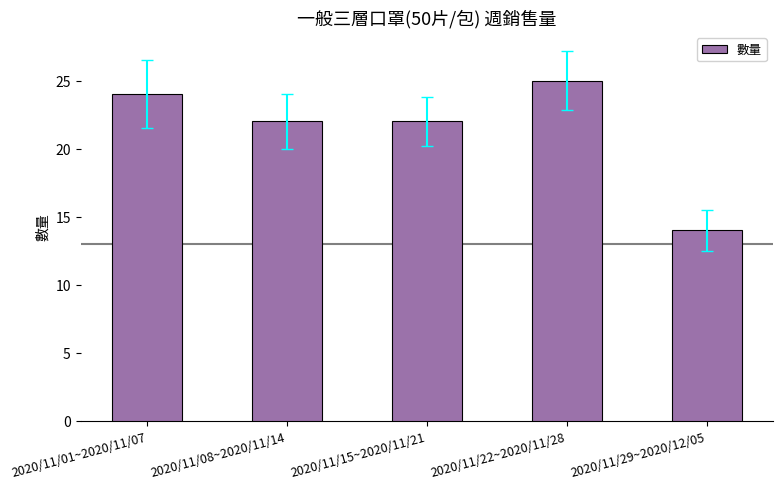

What is the value of the 3rd bar from the left?

22